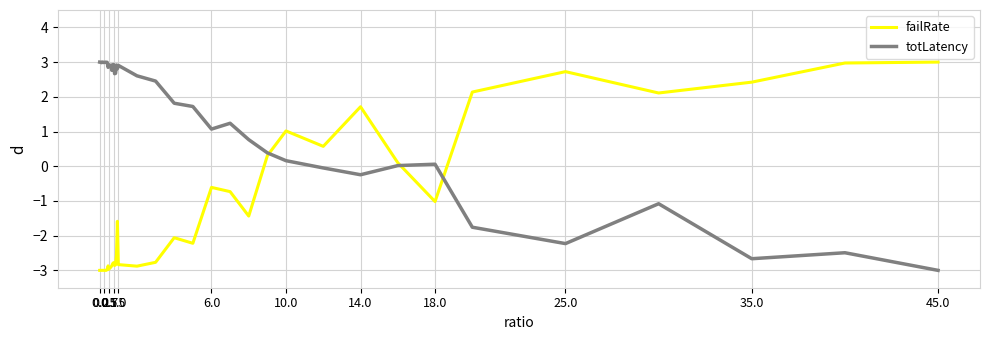

Which series has the largest total across all categories?

totLatency